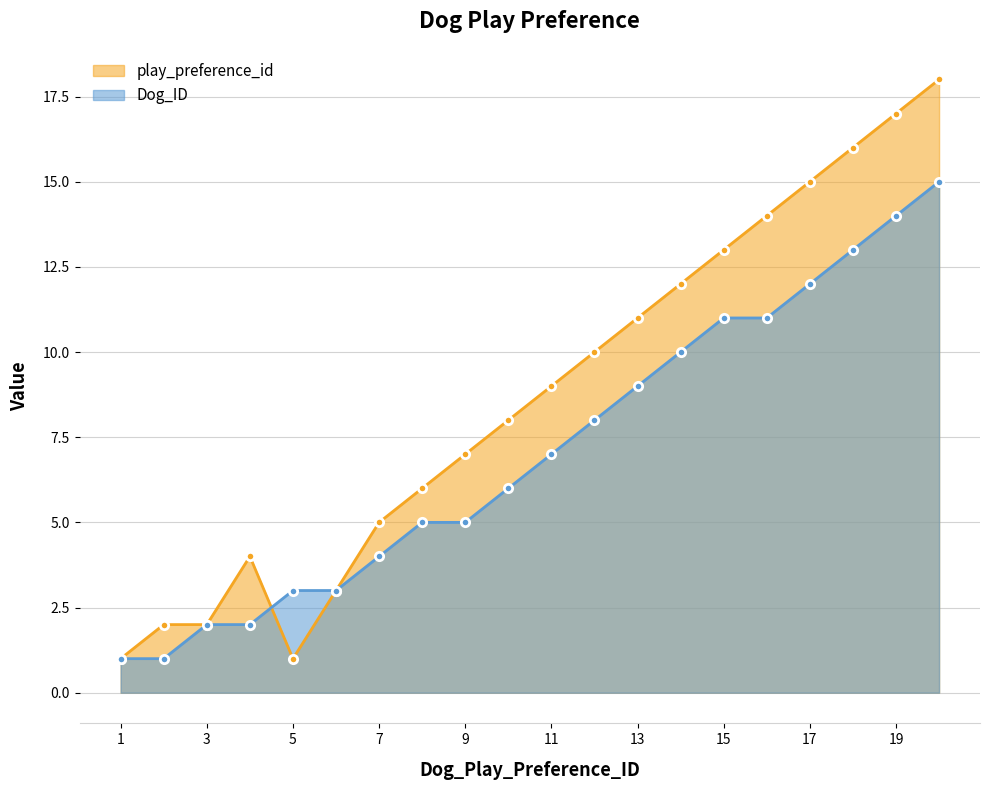

At which category is the sum across all series the highest?

20